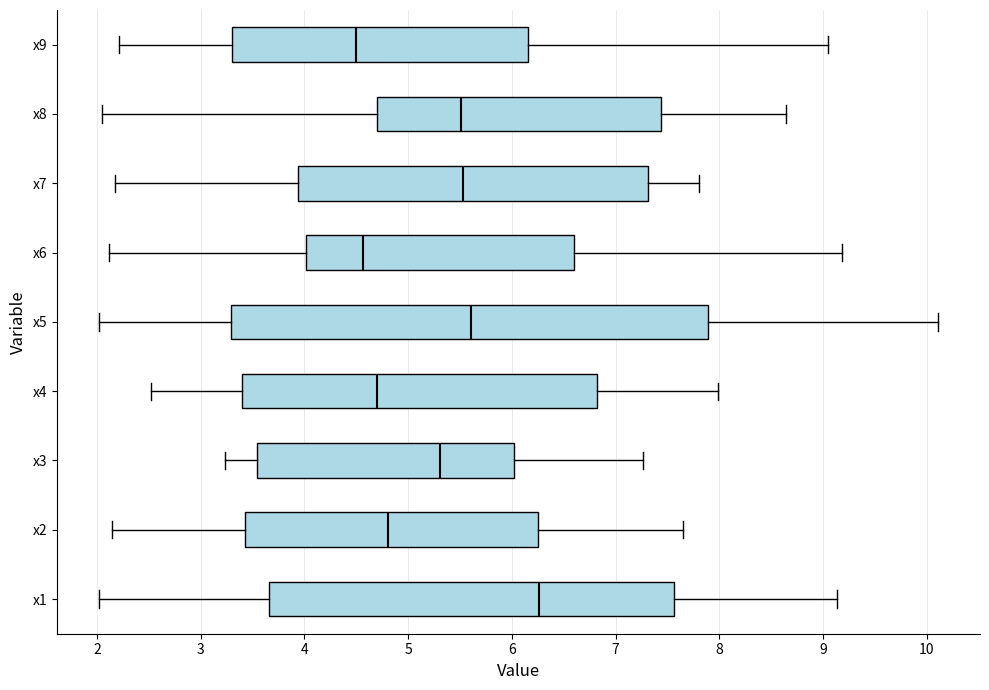

Reading bottom to top, read every box against the x-axis: the position of its median line, the range the box covers, and the ends of its whiskers. The values are not printed on the chart, so give them approximately, as read against the axis.

x1: median 6.3, box 3.7 to 7.6, whiskers 2.0 to 9.1
x2: median 4.8, box 3.4 to 6.3, whiskers 2.1 to 7.7
x3: median 5.3, box 3.5 to 6.0, whiskers 3.2 to 7.3
x4: median 4.7, box 3.4 to 6.8, whiskers 2.5 to 8.0
x5: median 5.6, box 3.3 to 7.9, whiskers 2.0 to 10.1
x6: median 4.6, box 4.0 to 6.6, whiskers 2.1 to 9.2
x7: median 5.5, box 3.9 to 7.3, whiskers 2.2 to 7.8
x8: median 5.5, box 4.7 to 7.4, whiskers 2.1 to 8.6
x9: median 4.5, box 3.3 to 6.2, whiskers 2.2 to 9.1